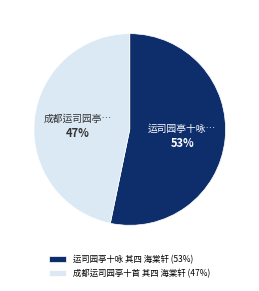

To the nearest percent, what is the difference between the 运司园亭十咏 其四 海棠轩 and 成都运司园亭十首 其四 海棠轩 slice percentages?

6%